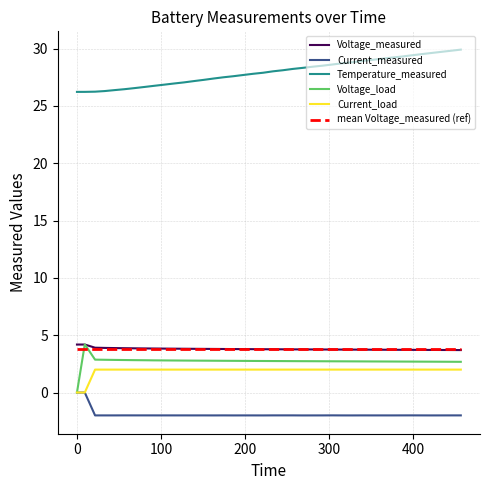

What is the maximum value shown in the chart?

29.9